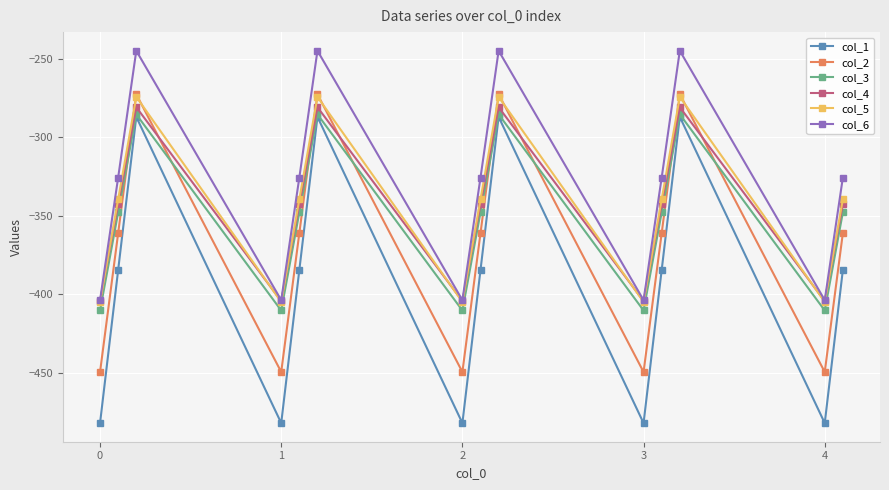

What is the value of the col_4 point at the 3rd from the left?

-281.0